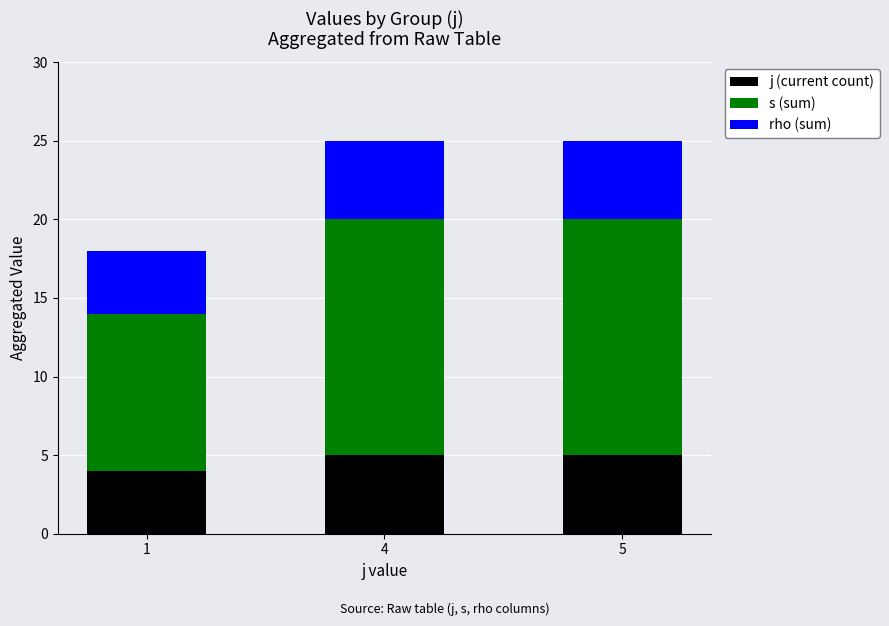

How many bars are there in total?

3